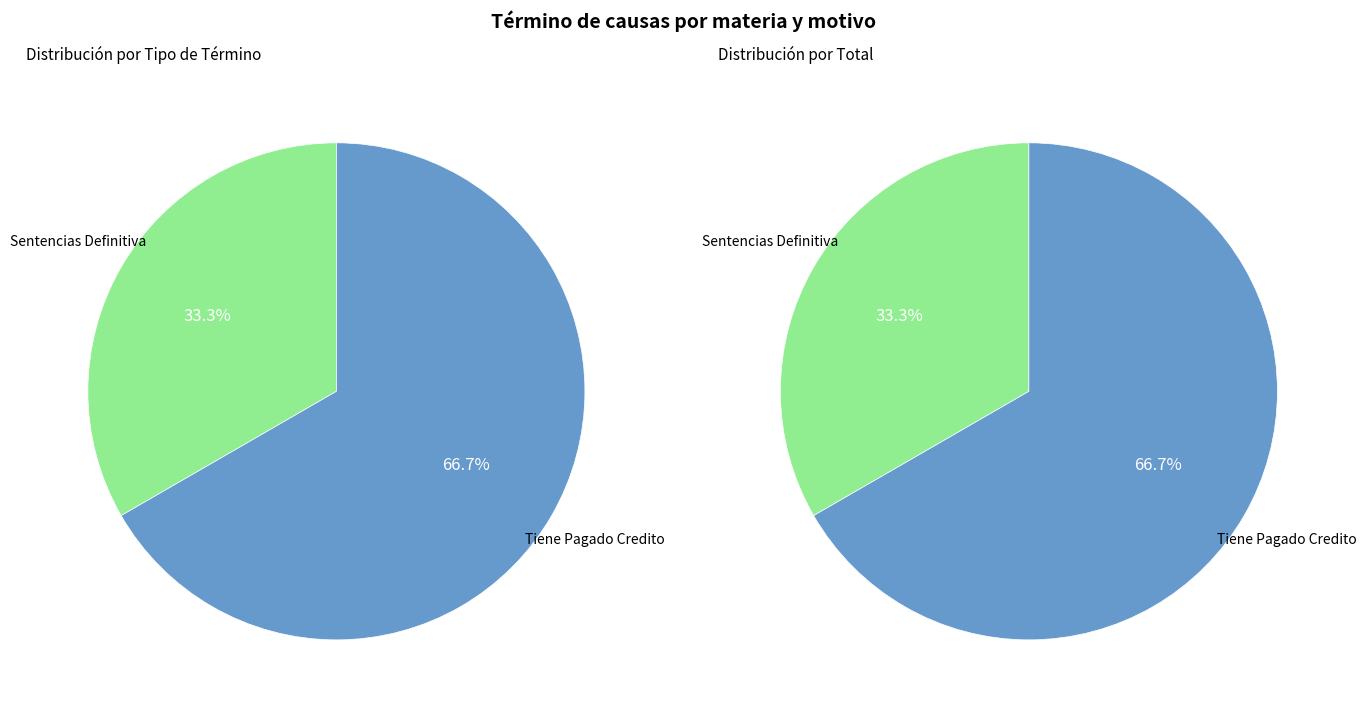

What percentage is the Sentencias Definitiva slice, to the nearest percent?

33%